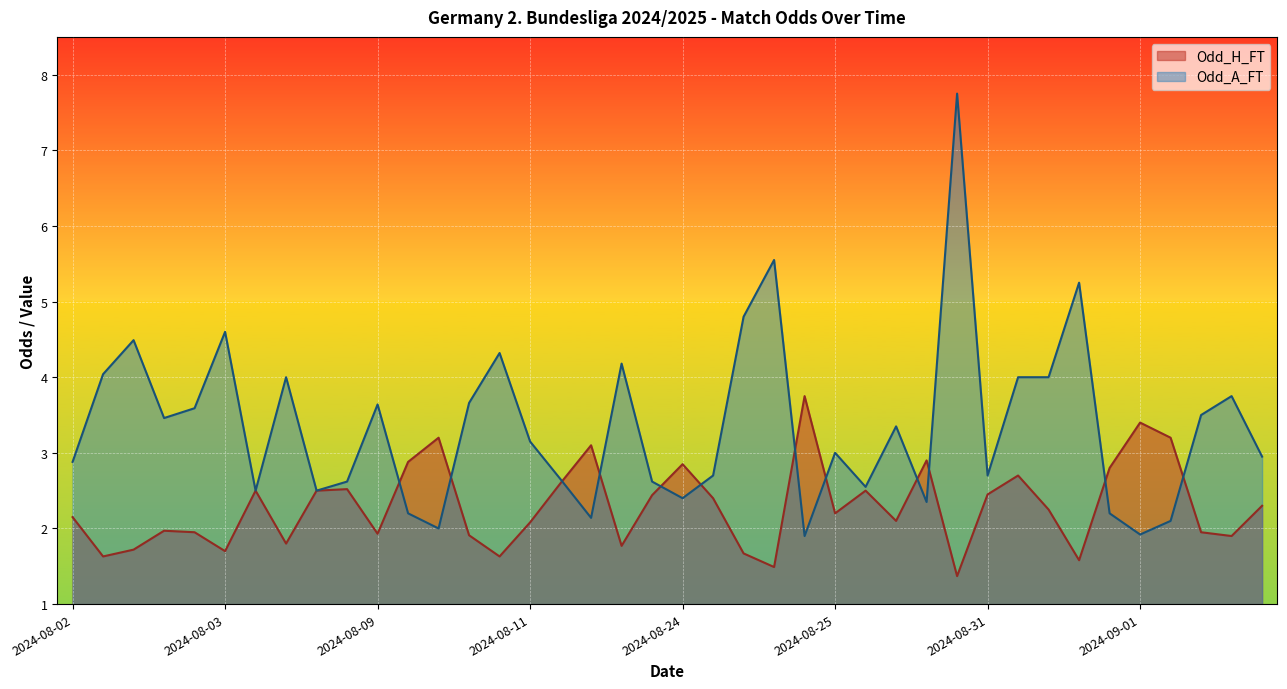

What is the highest value of the Odd_H_FT series?

3.8